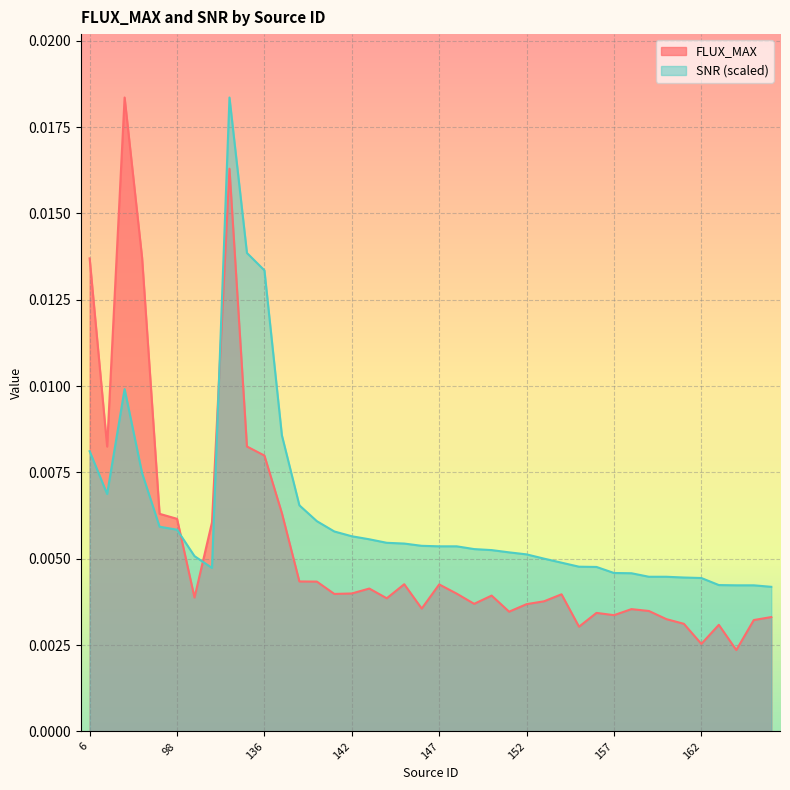

Which series has the largest total across all categories?

SNR (scaled)